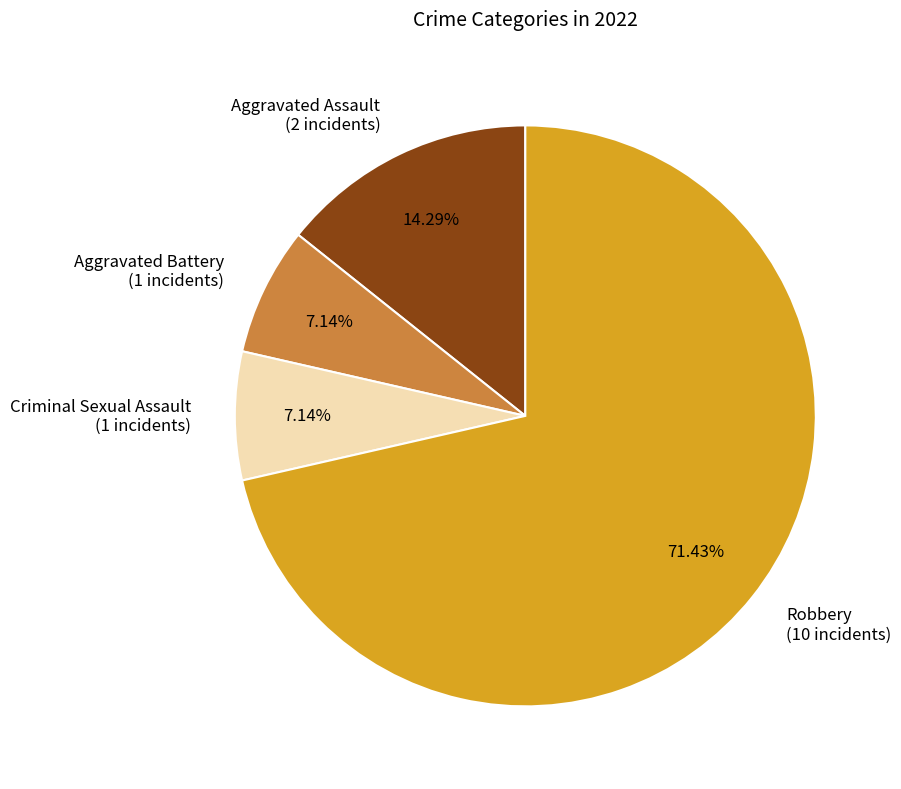

To the nearest percent, what portion does Aggravated Assault represent?

14%